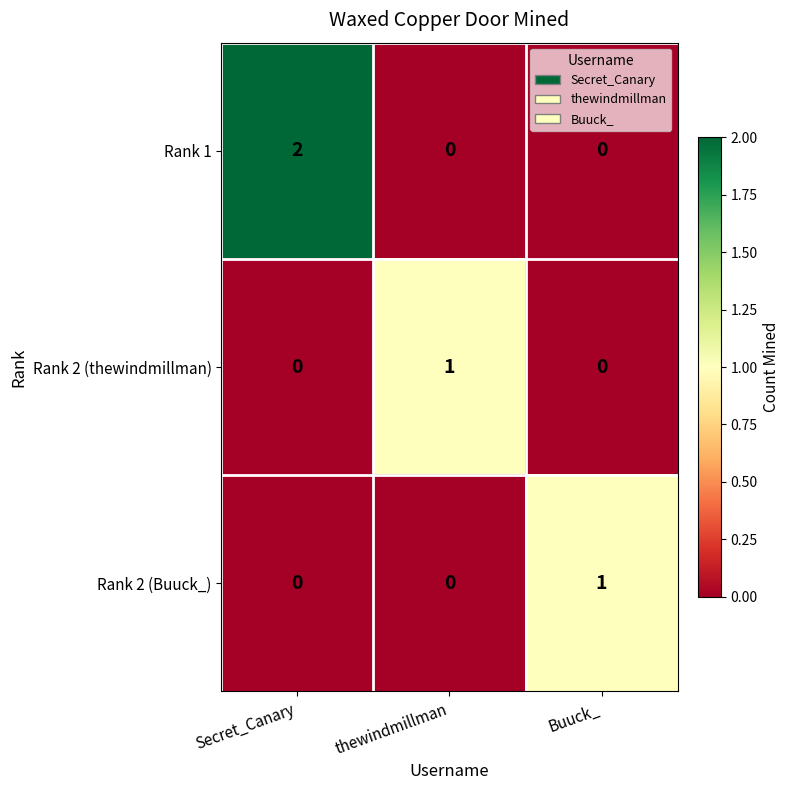

Between Secret_Canary and Buuck_, which series saw the biggest shift?

Rank 1